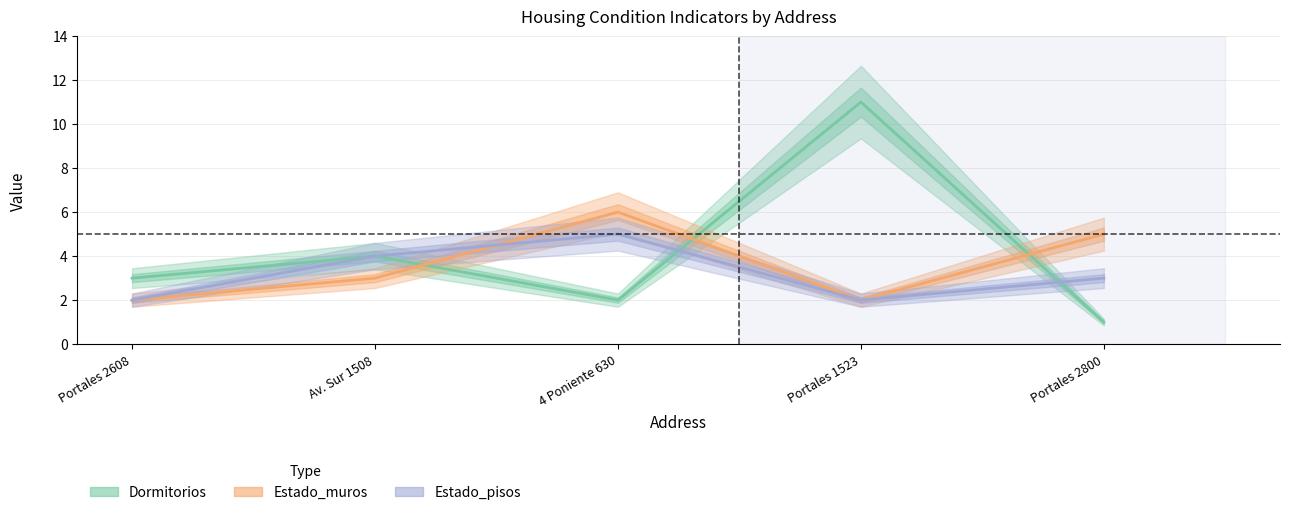

What is the difference between the maximum and minimum values in the Estado_muros series?

4